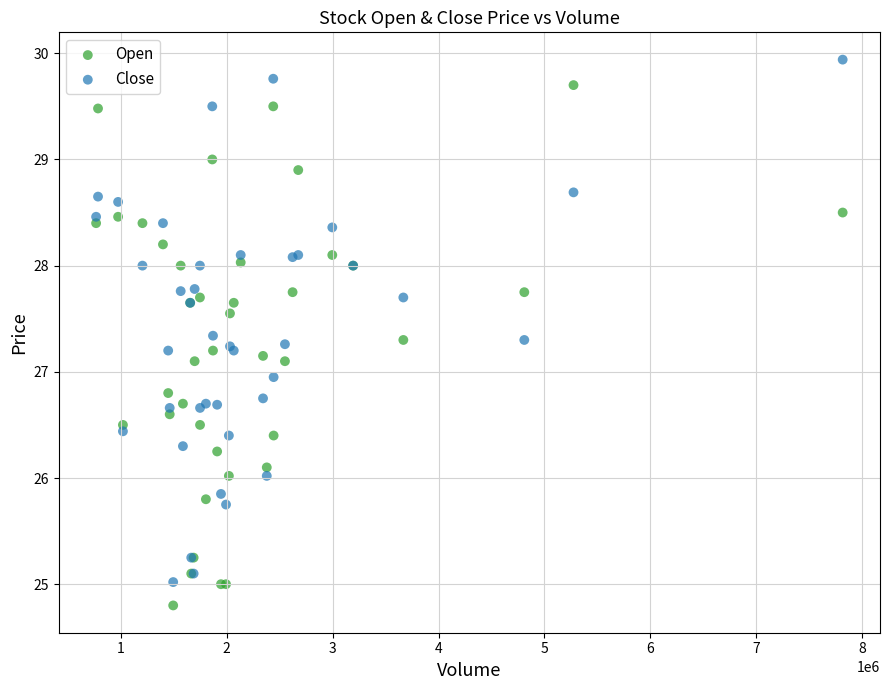

What are all the series names shown in the legend?

Open, Close